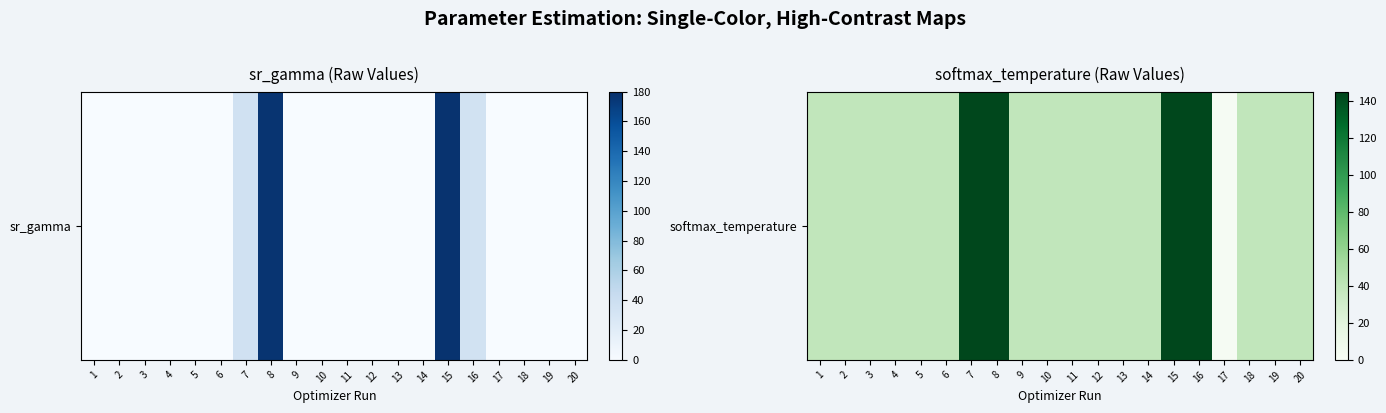

What is the sum of the values at 19 and 7?

181.6